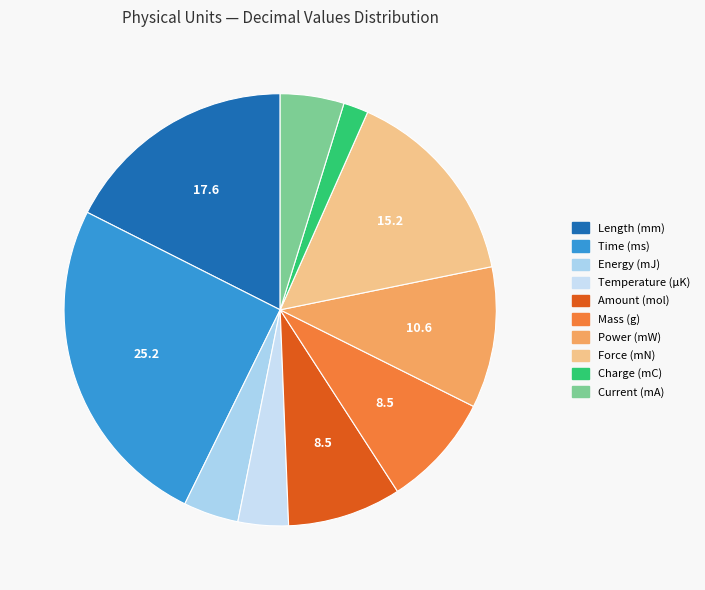

Count the number of slices in the pie.

10